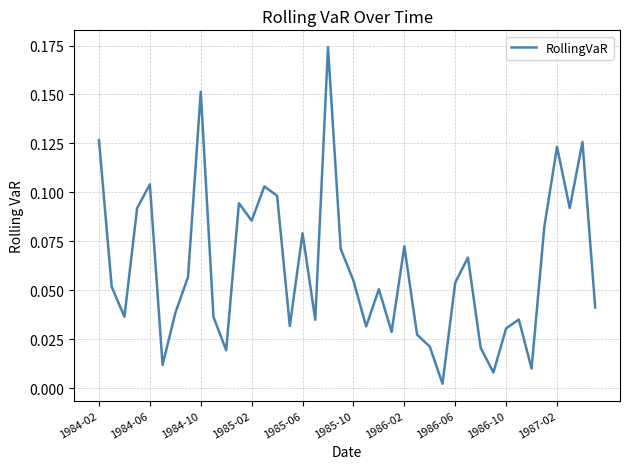

What is the difference between the second highest and minimum values?

0.1